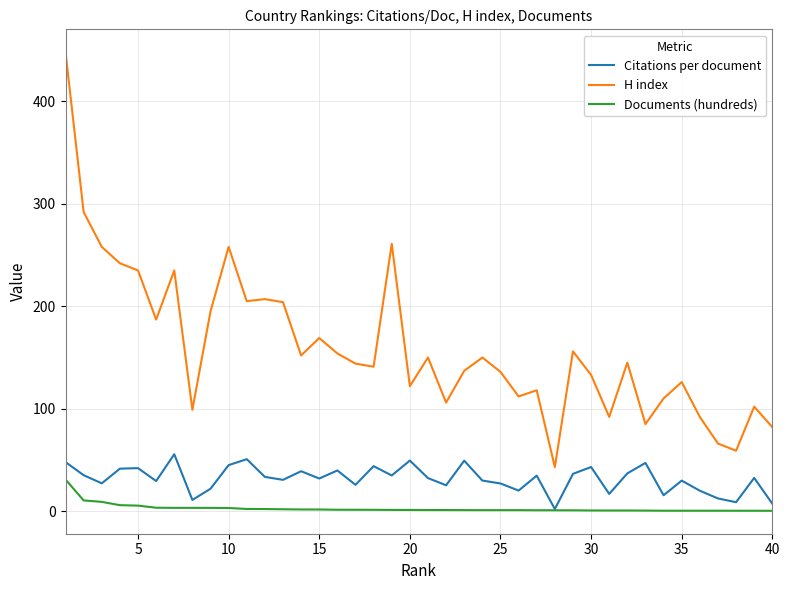

List the series in order of their overall mean, lowest first.

Documents (hundreds), Citations per document, H index